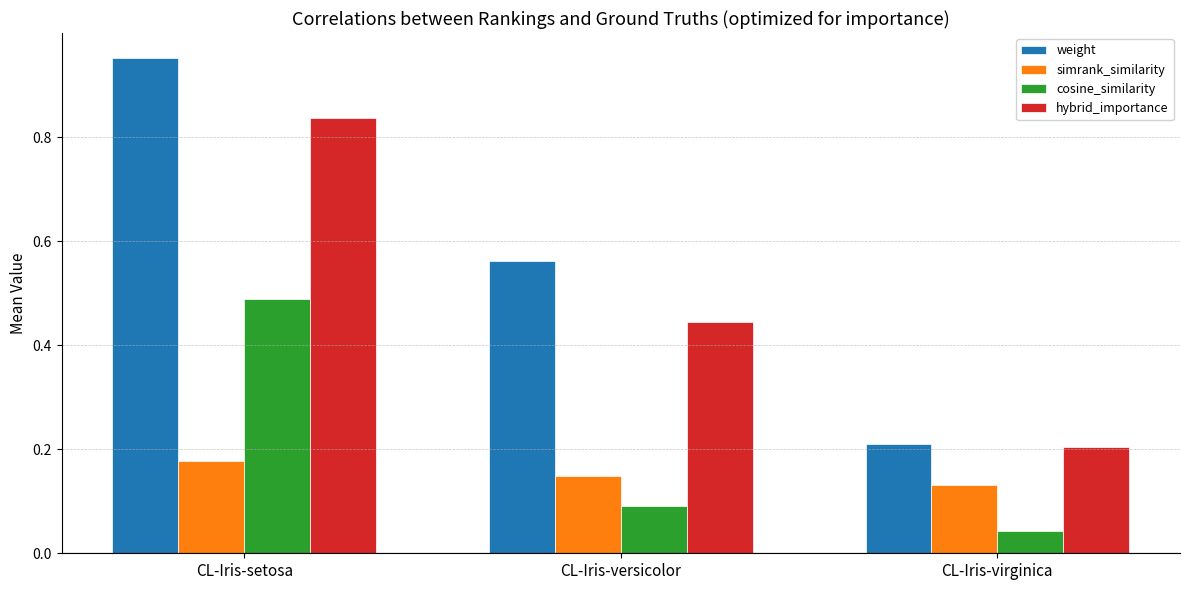

Which series has the largest total across all categories?

weight